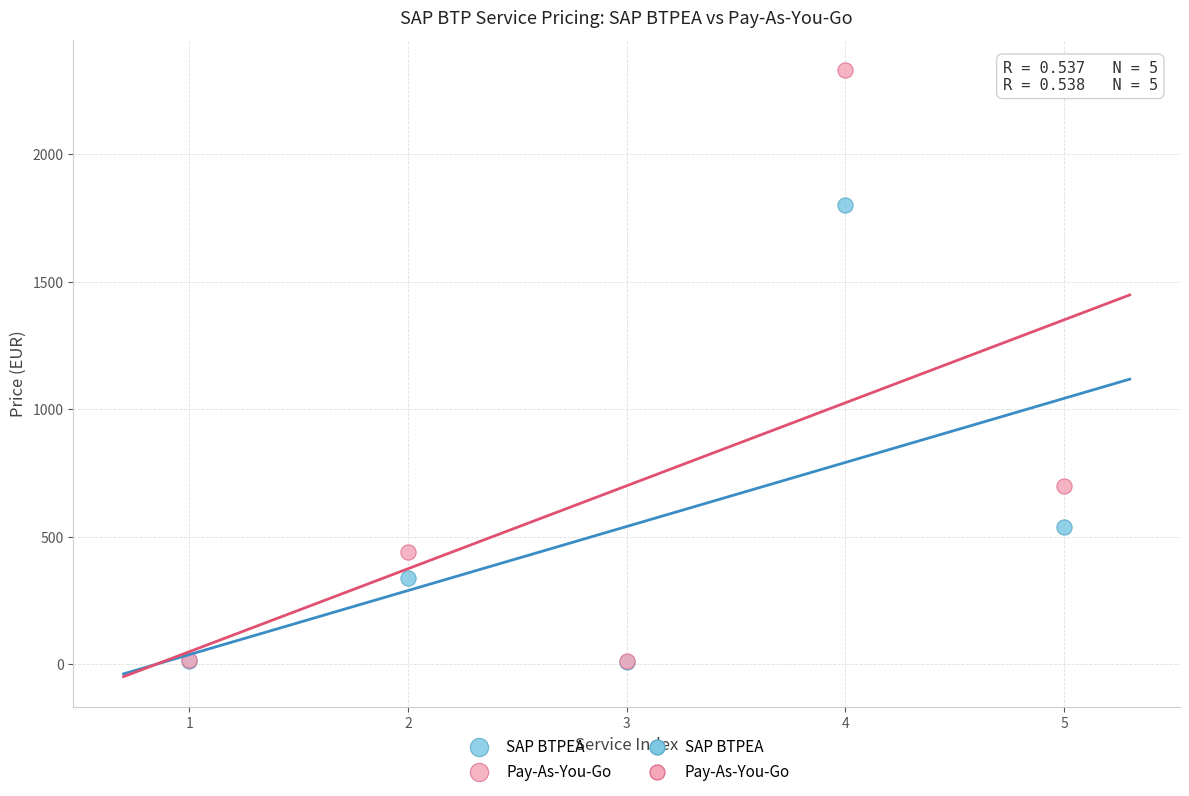

In the SAP BTPEA series, what Y value is closest to 905?

538.0